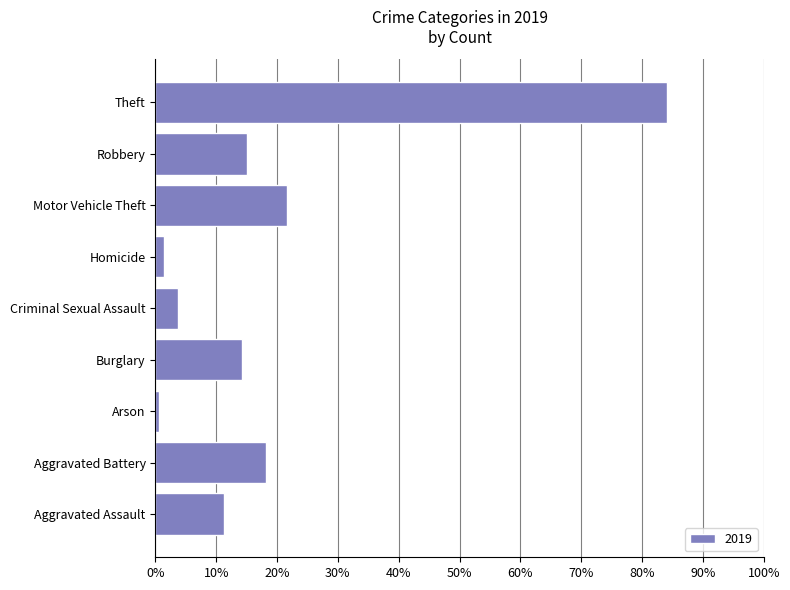

Count the number of values greater than 143.

4